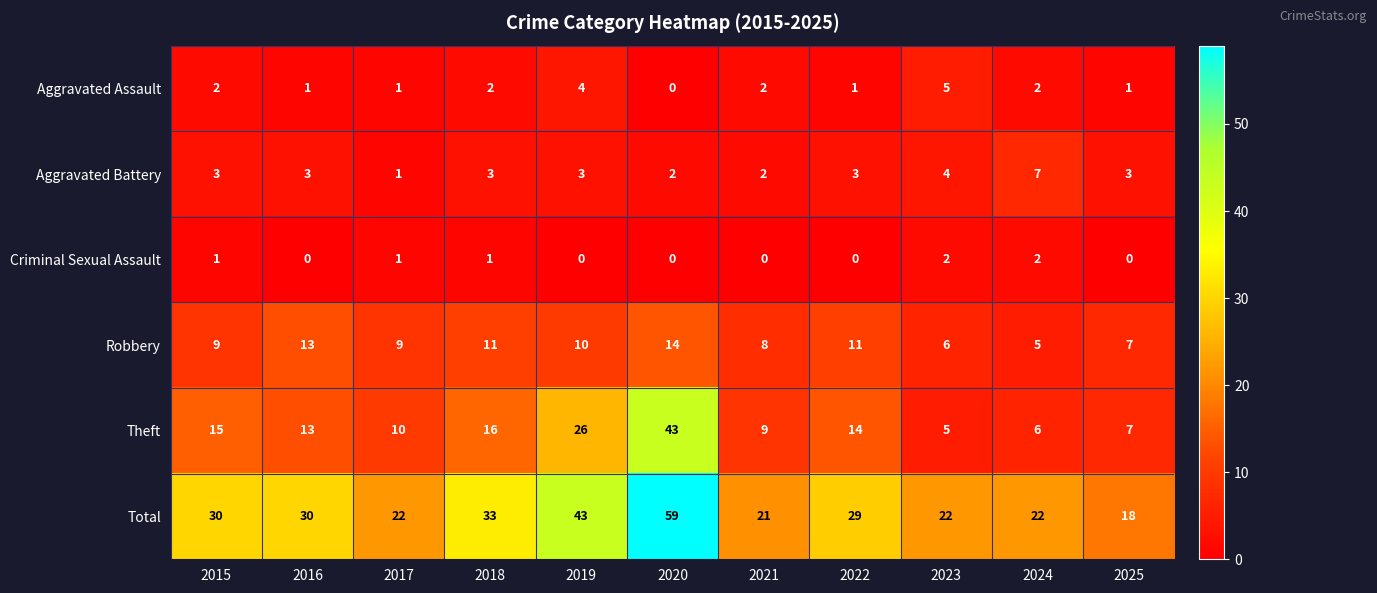

Which series changed the most between 2020 and 2021?

Total